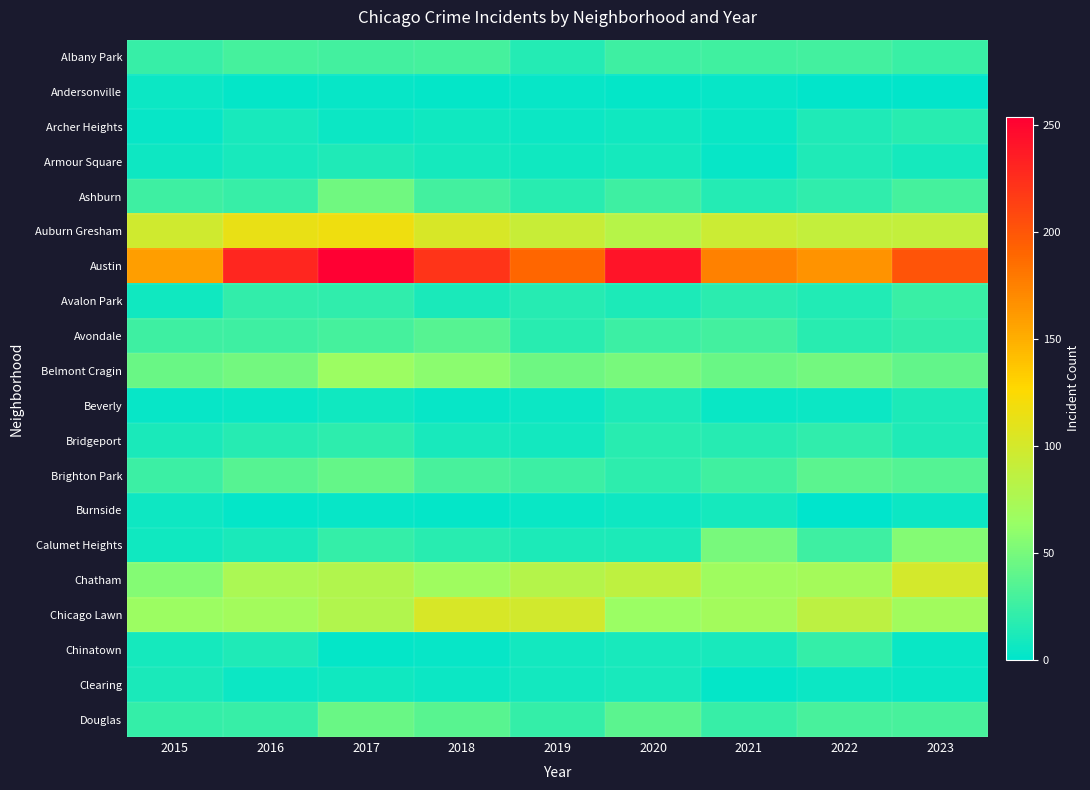

Between 2020 and 2015, which is larger?

2020